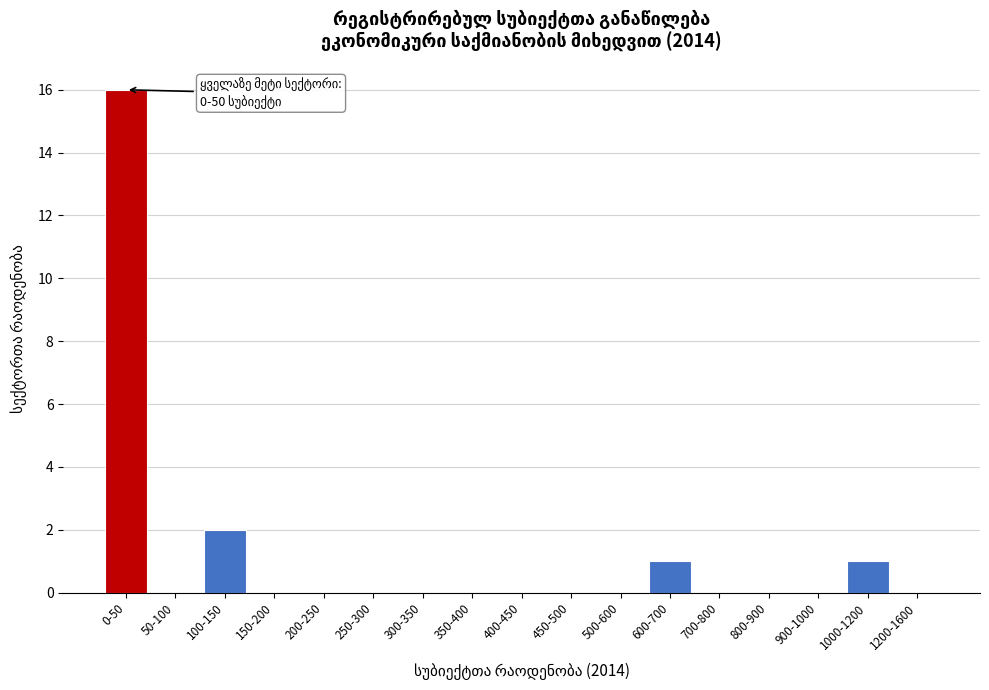

Reading right to left, list all the values displayed in this chart.

1200-1600=0	1000-1200=1	900-1000=0	800-900=0	700-800=0	600-700=1	500-600=0	450-500=0	400-450=0	350-400=0	300-350=0	250-300=0	200-250=0	150-200=0	100-150=2	50-100=0	0-50=16